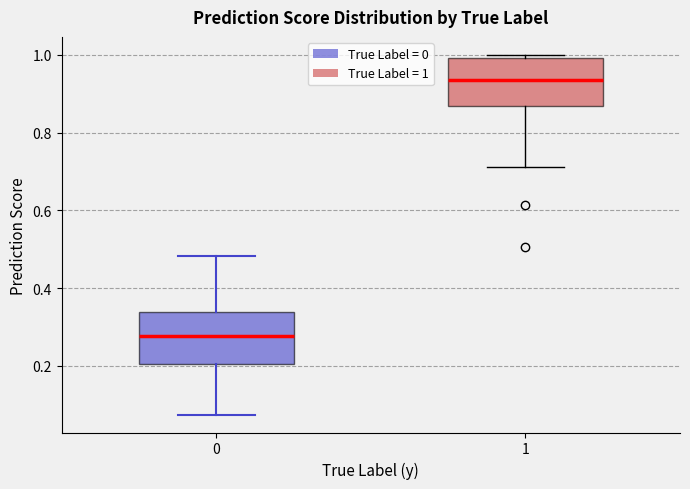

Where does the upper whisker of the box at x = 0 end on the y-axis? The values are not printed on the chart, so give them approximately, as read against the axis.

0.48